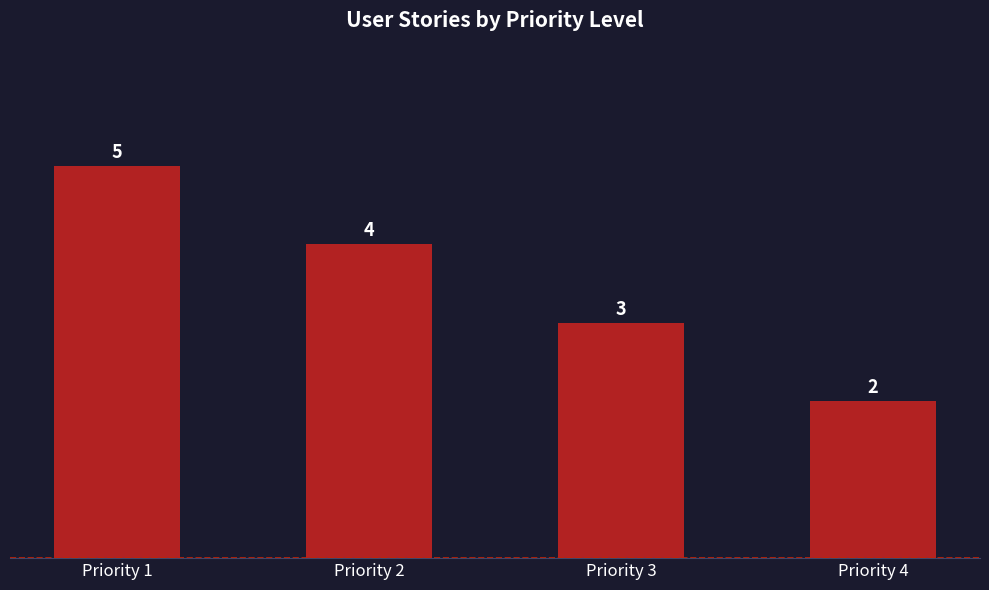

What value does the data have at Priority 2?

4